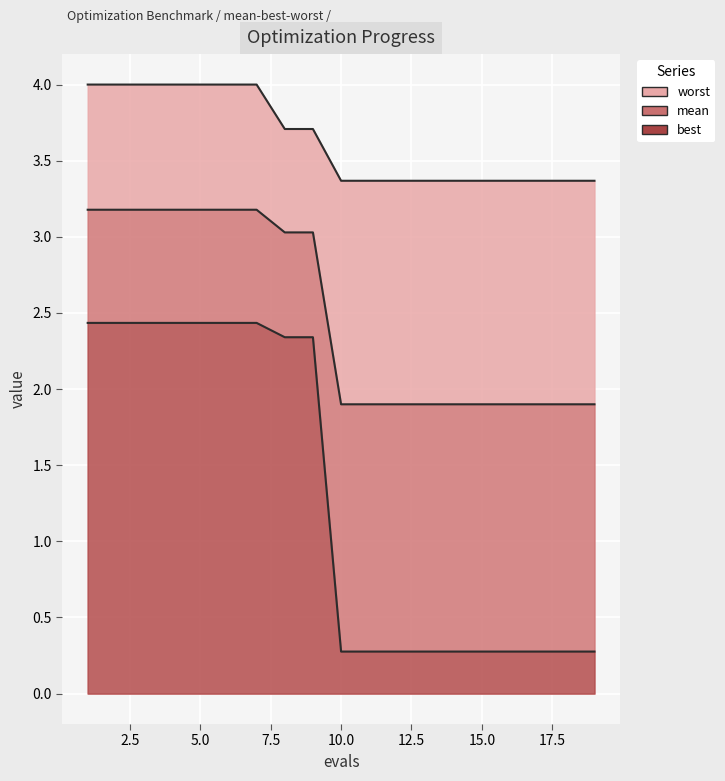

The value of best at 13 is 0.3. True or false?

True